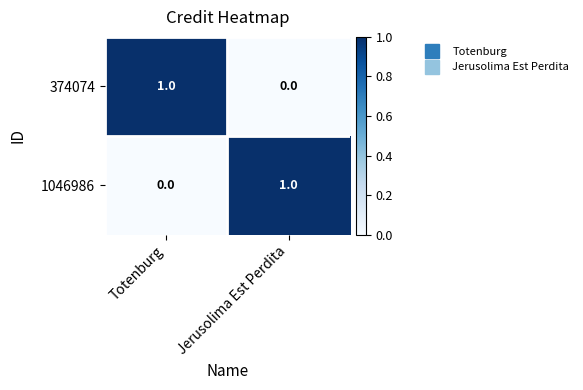

At Jerusolima Est Perdita, list the series in order from largest to smallest.

1046986, 374074